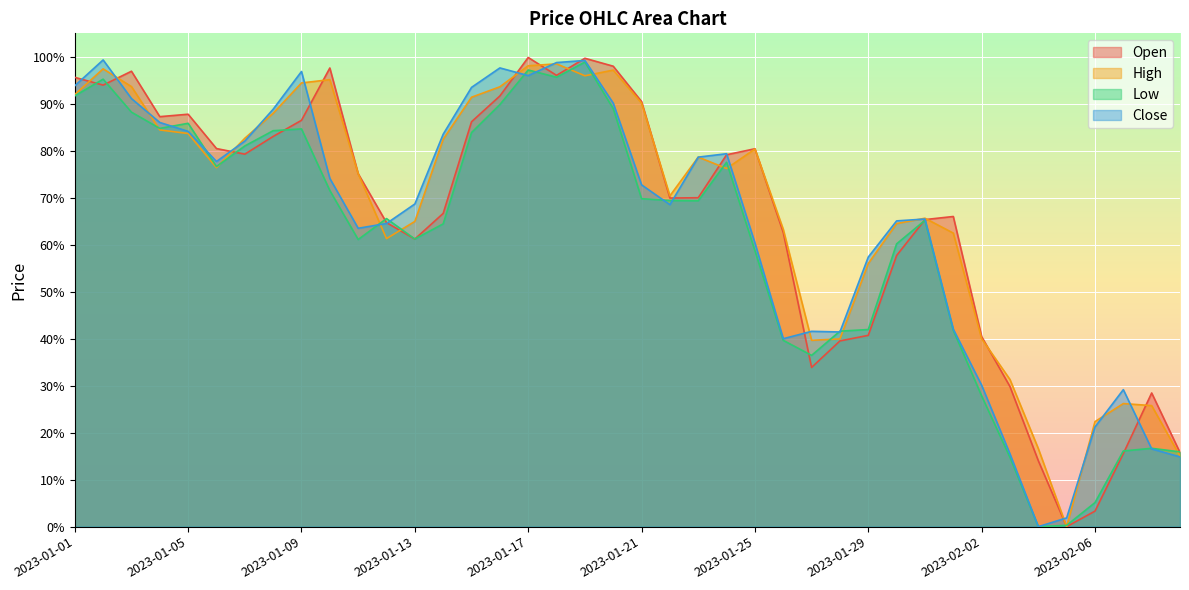

Between which two adjacent categories do Open and High first intersect?

2023-01-01 and 2023-01-02